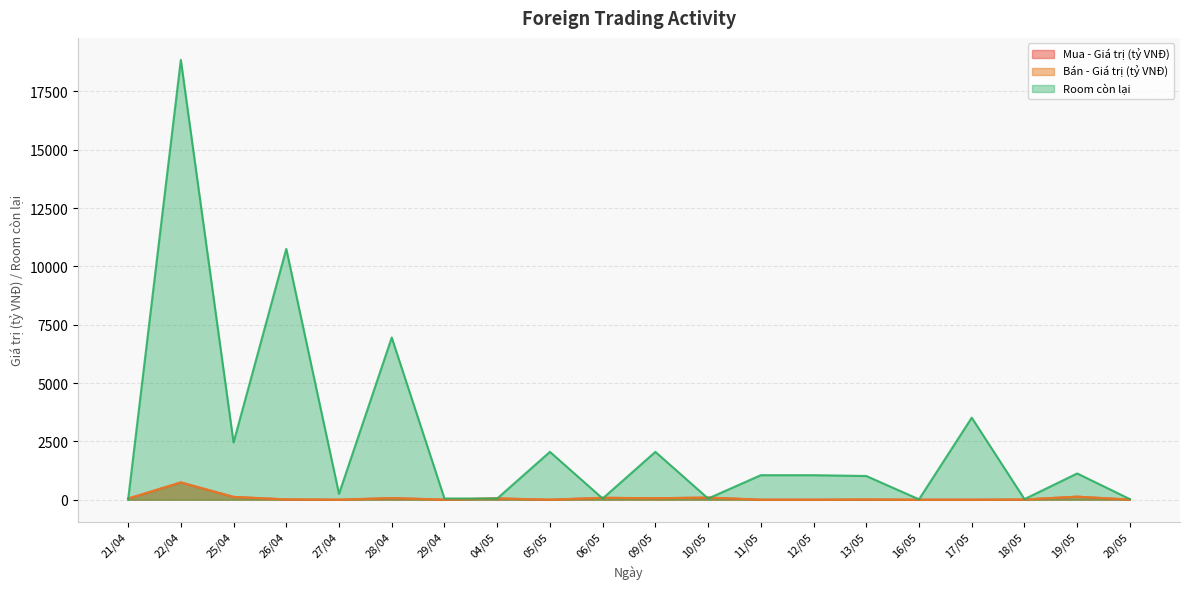

Reading left to right, what are all the values shown in this chart?

Mua - Giá trị (tỷ VNĐ): 45.2	739.1	118.9	12.0	1.1	68.0	3.0	53.9	0.0	80.5	61.3	90.6	0.0	0.0	8.4	0.1	0.0	8.2	128.8	3.0
Bán - Giá trị (tỷ VNĐ): 45.5	740.3	116.8	12.4	0.0	68.0	2.3	53.9	0.2	80.5	61.3	90.7	0.1	0.0	8.8	0.0	0.1	7.8	128.8	3.9
Room còn lại: 0.0	18850.0	2450.0	10750.0	250.0	6950.0	50.0	50.0	2050.0	50.0	2050.0	50.0	1050.0	1050.0	1015.0	15.0	3515.0	24.0	1124.0	24.0